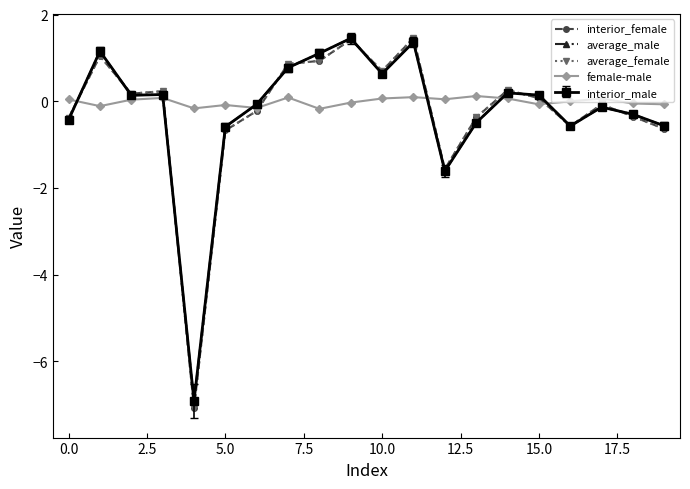

How many series are shown in this chart?

5